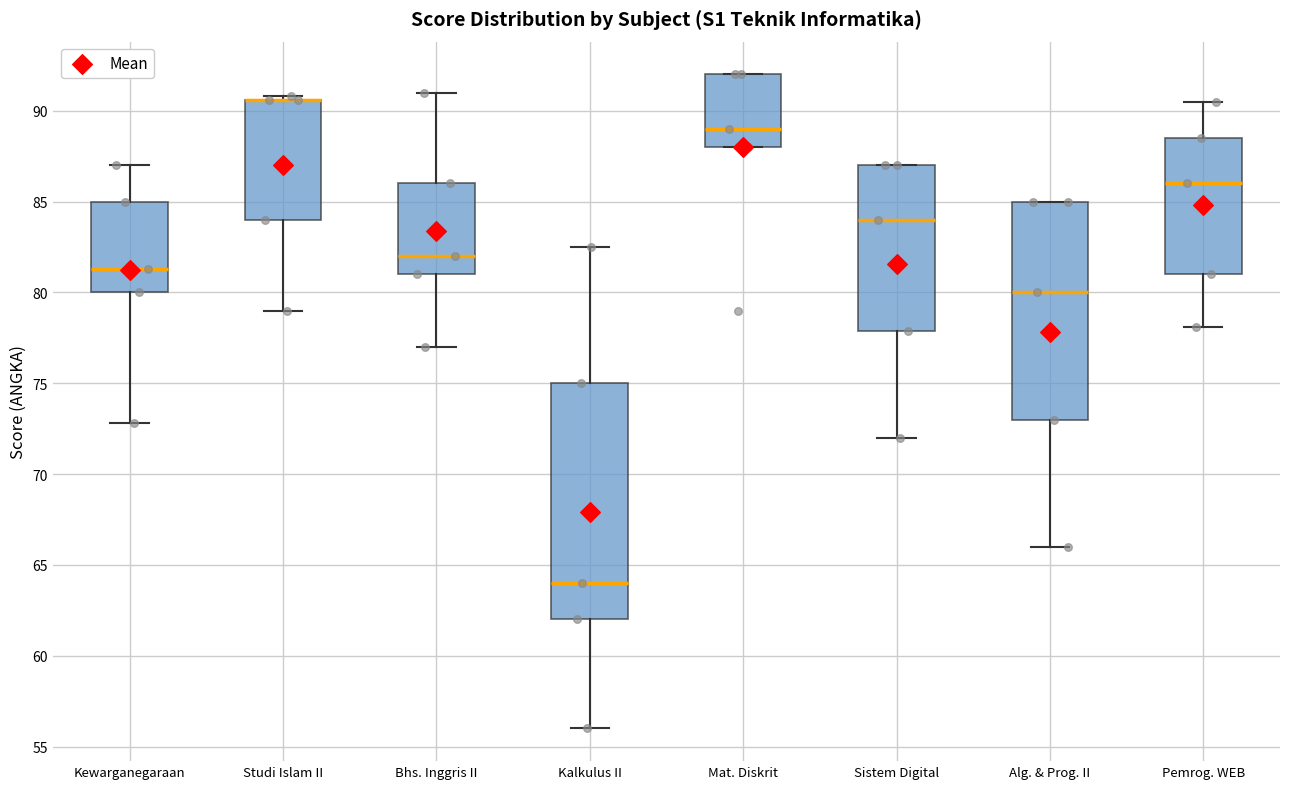

Reading left to right, transcribe this box plot: for each box, give where its median line is, the range the box spans, and where its two whiskers end, as read against the y-axis. The values are not printed on the chart, so give them approximately, as read against the axis.

Kewarganegaraan: median 81.5, box 80.0 to 85.0, whiskers 73.0 to 87.0
Studi Islam II: median 90.5 (drawn on the box's upper edge), box 84.0 to 90.5, whiskers 79.0 to 91.0
Bhs. Inggris II: median 82.0, box 81.0 to 86.0, whiskers 77.0 to 91.0
Kalkulus II: median 64.0, box 62.0 to 75.0, whiskers 56.0 to 82.5
Mat. Diskrit: median 89.0, box 88.0 to 92.0, whiskers 88.0 to 92.0
Sistem Digital: median 84.0, box 78.0 to 87.0, whiskers 72.0 to 87.0
Alg. & Prog. II: median 80.0, box 73.0 to 85.0, whiskers 66.0 to 85.0
Pemrog. WEB: median 86.0, box 81.0 to 88.5, whiskers 78.0 to 90.5